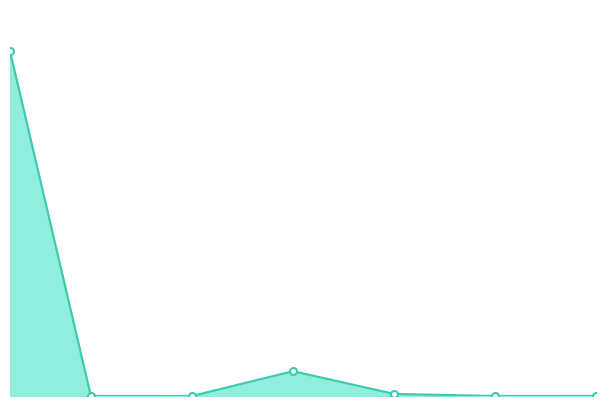

Does the chart have visible grid lines?

No